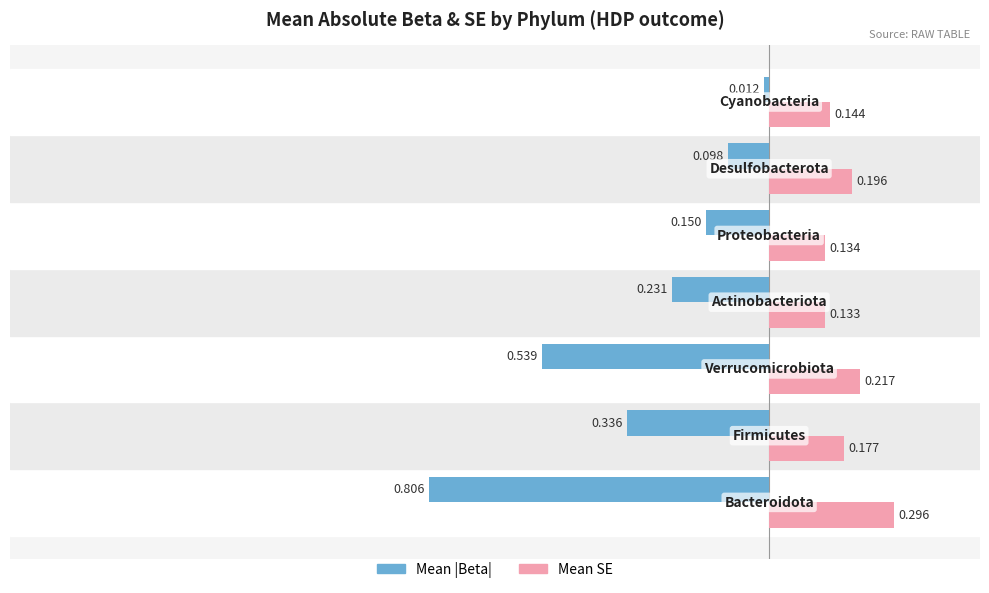

List the series in order of their overall mean, lowest first.

Mean |Beta|, Mean SE